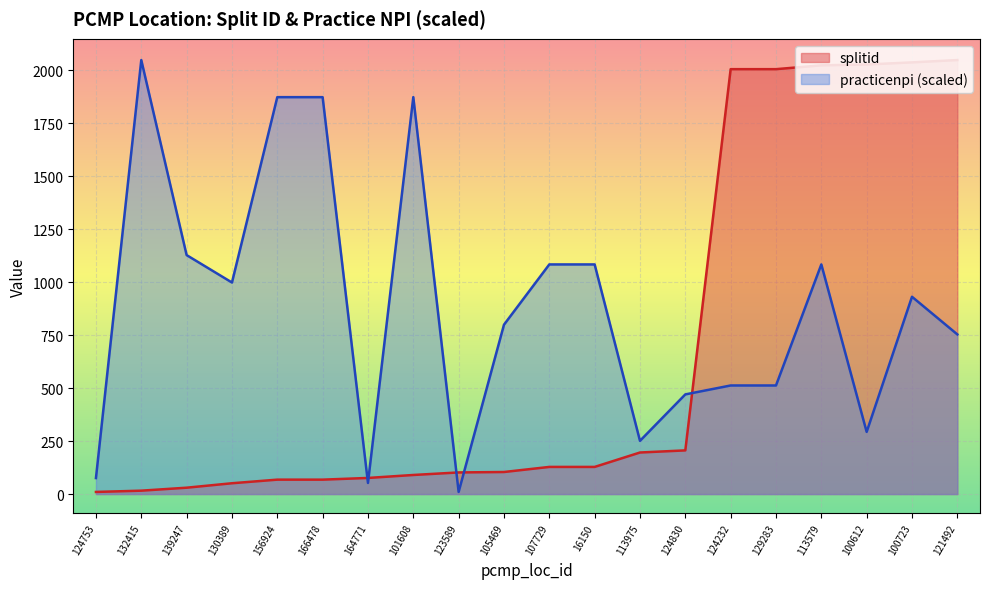

True or false: practicenpi and splitid cross at least once.

True